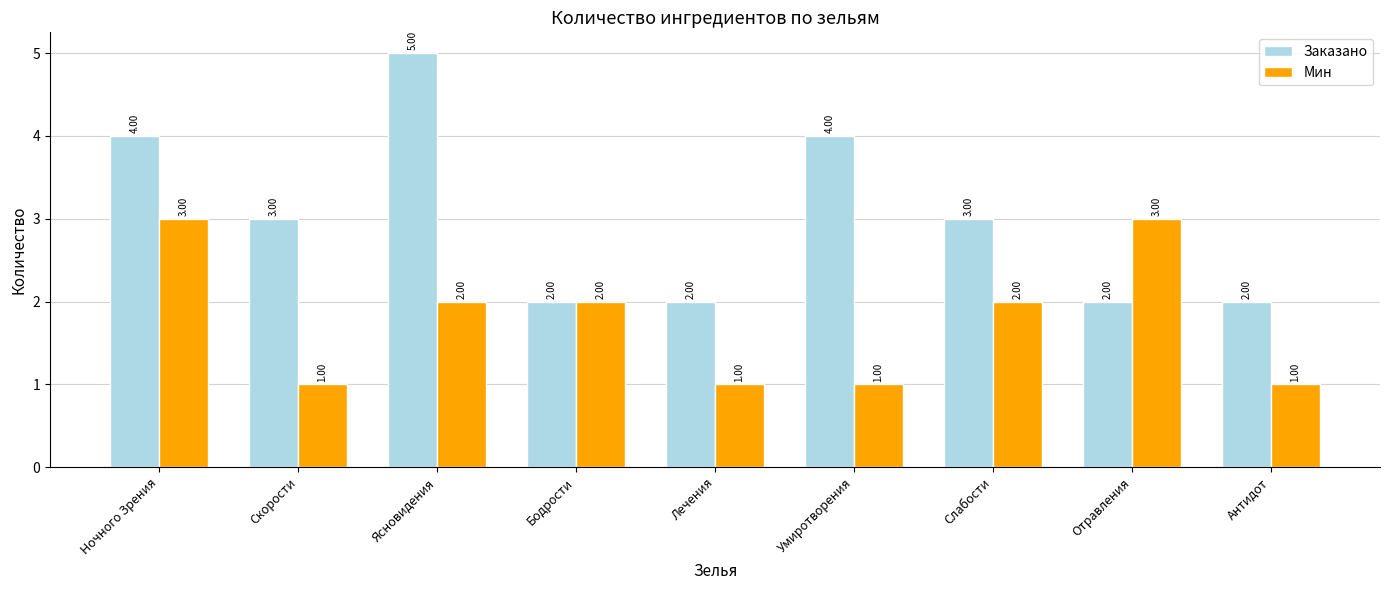

What is the smallest value displayed?

1